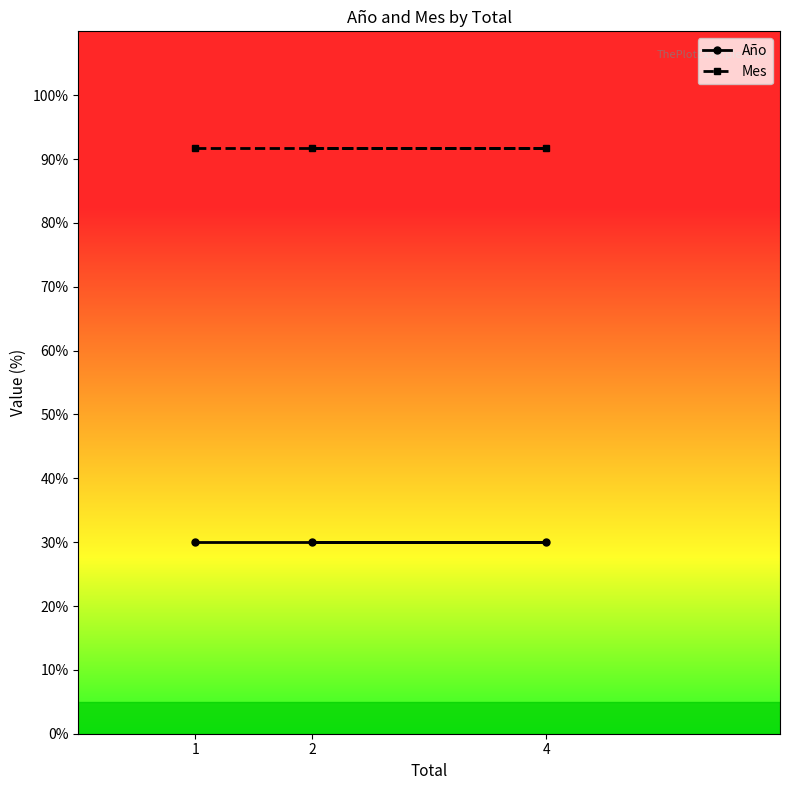

Which series has the widest spread of values?

Año